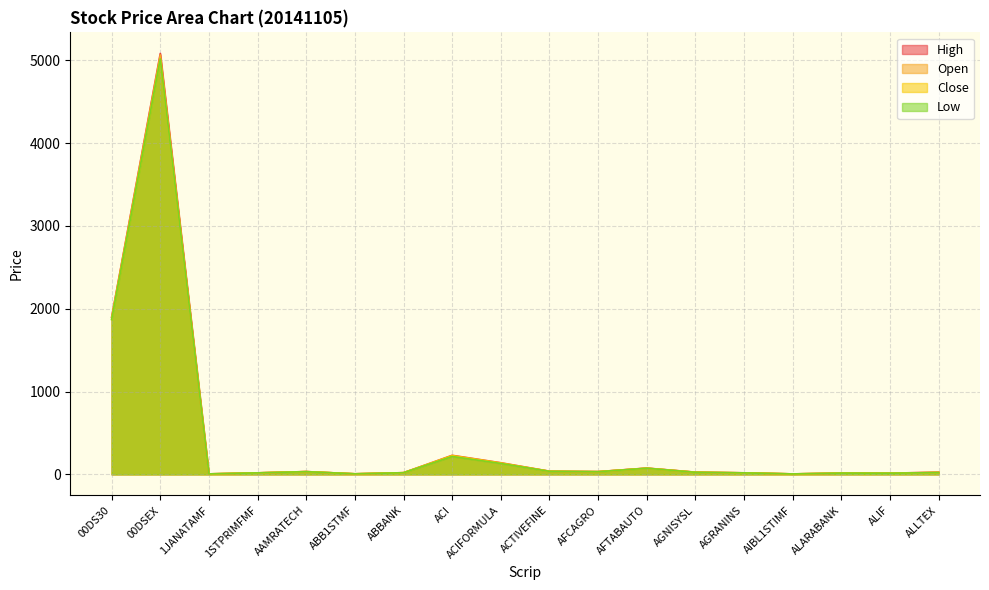

Does the chart display data point markers on the line(s)?

No